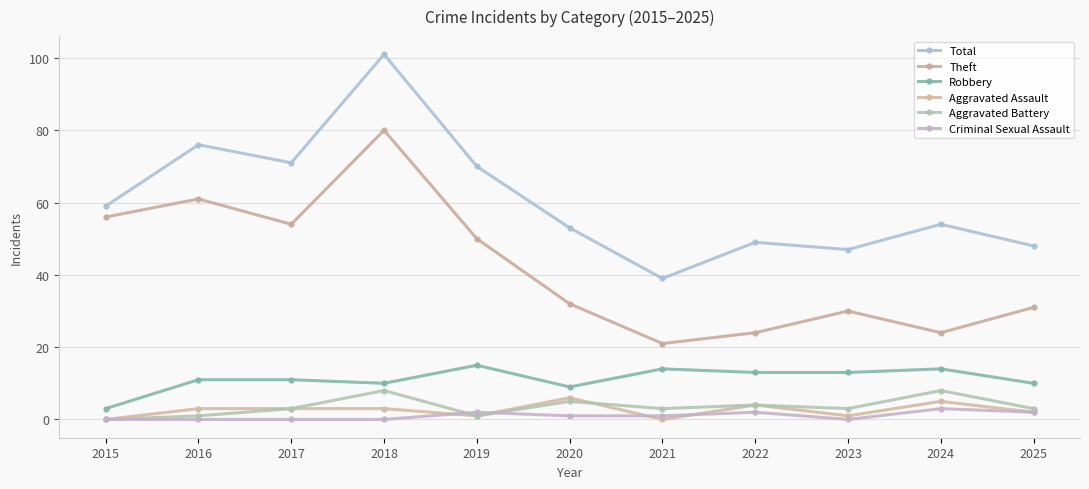

Reading right to left, extract all data points from this chart.

Total: 2025=48	2024=54	2023=47	2022=49	2021=39	2020=53	2019=70	2018=101	2017=71	2016=76	2015=59
Theft: 2025=31	2024=24	2023=30	2022=24	2021=21	2020=32	2019=50	2018=80	2017=54	2016=61	2015=56
Robbery: 2025=10	2024=14	2023=13	2022=13	2021=14	2020=9	2019=15	2018=10	2017=11	2016=11	2015=3
Aggravated Assault: 2025=2	2024=5	2023=1	2022=4	2021=0	2020=6	2019=1	2018=3	2017=3	2016=3	2015=0
Aggravated Battery: 2025=3	2024=8	2023=3	2022=4	2021=3	2020=5	2019=1	2018=8	2017=3	2016=1	2015=0
Criminal Sexual Assault: 2025=2	2024=3	2023=0	2022=2	2021=1	2020=1	2019=2	2018=0	2017=0	2016=0	2015=0